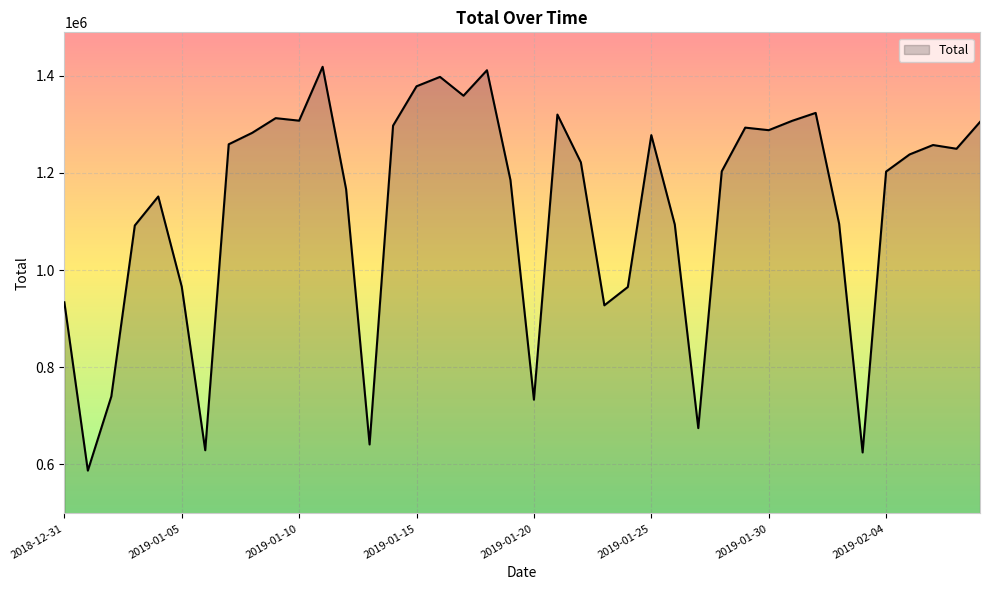

What is the difference between the maximum and minimum values?

830883